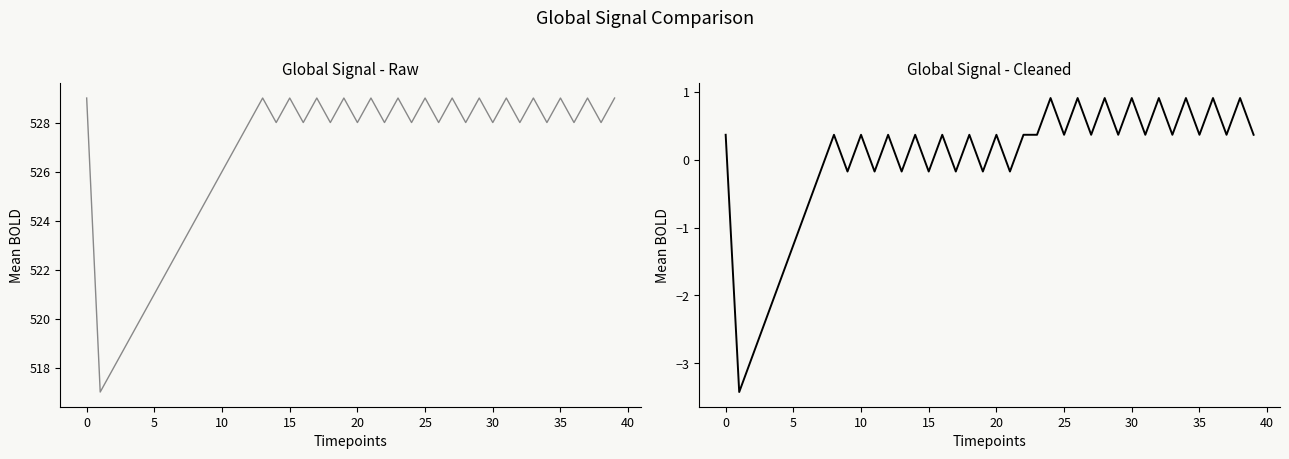

How many interior local valleys does the Tom_Y series have?

14